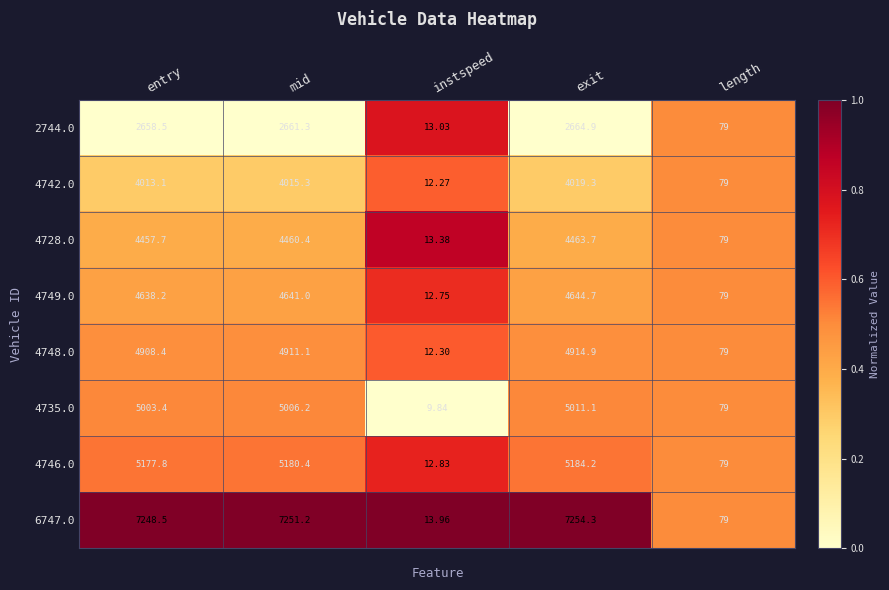

List the labels in order of 2744.0 value, largest first.

exit, mid, entry, length, instspeed